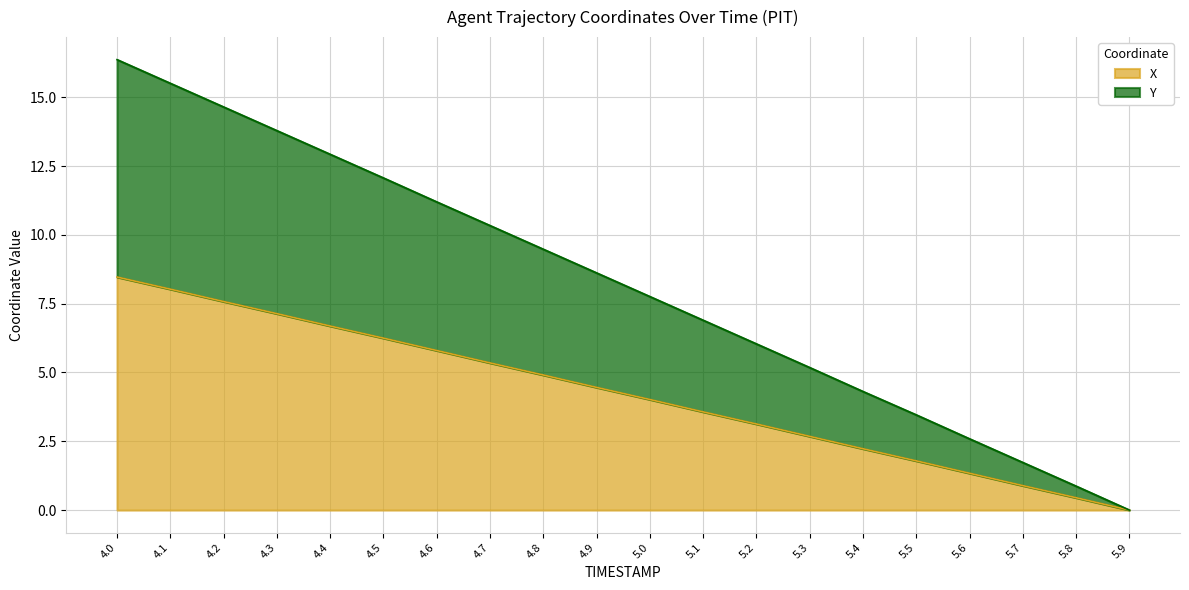

Which has a higher value, 5.9 or 4.4?

4.4